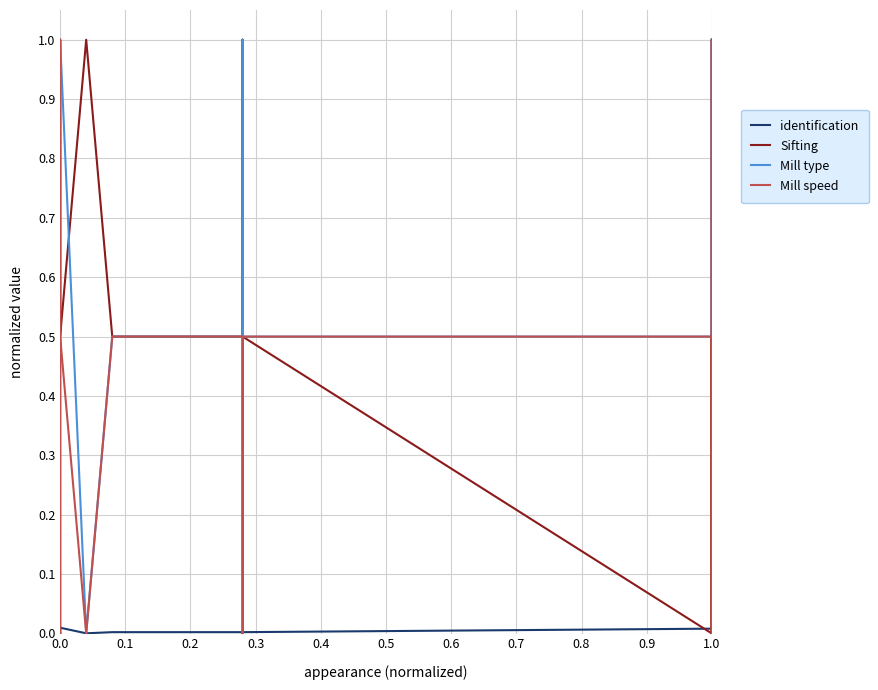

How many data points does each series have?

20